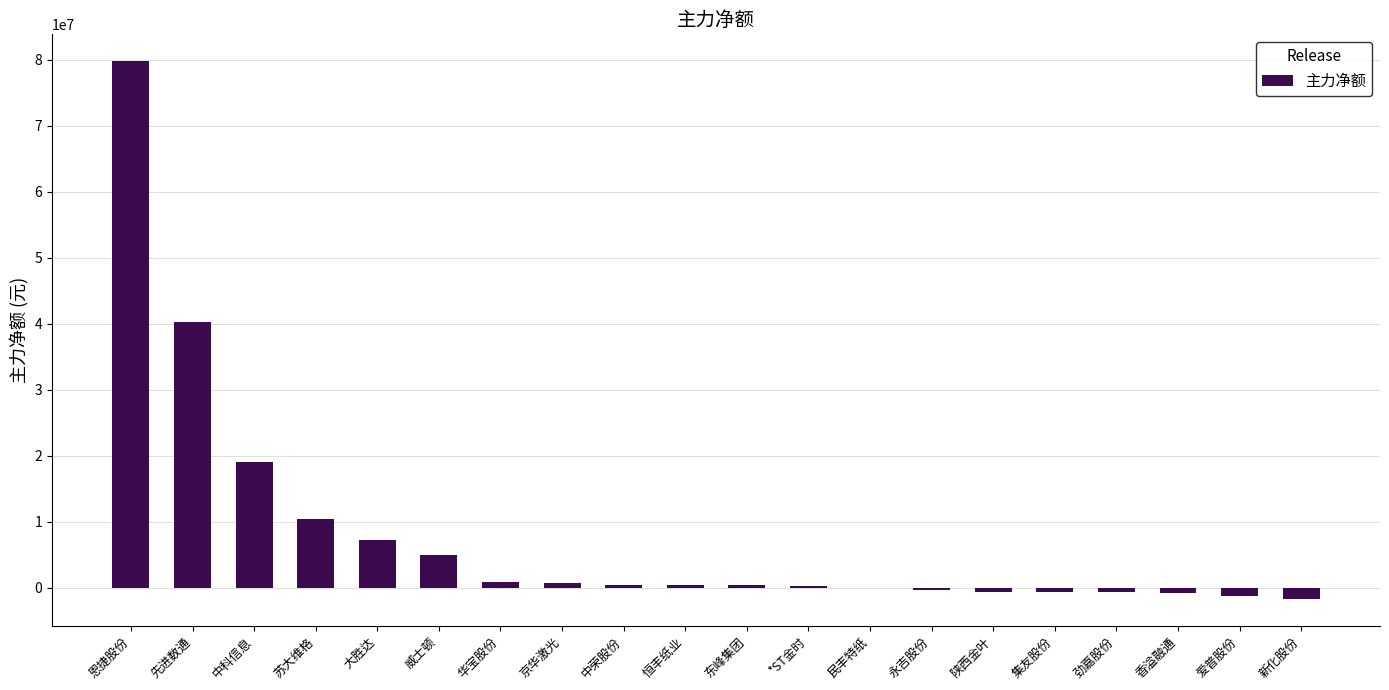

Count the number of data series in this chart.

1